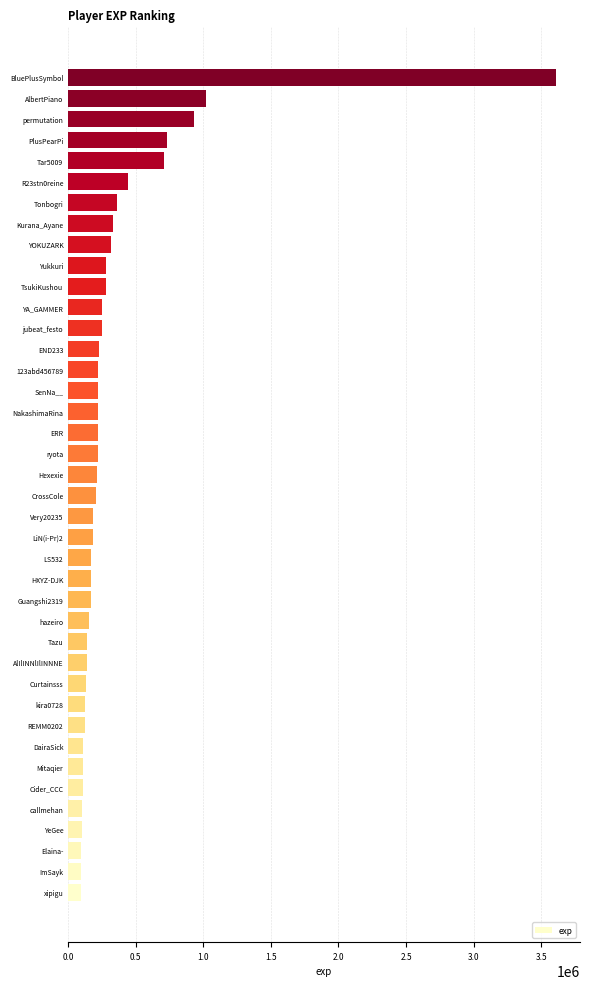

What is the sum of all values?

13744044